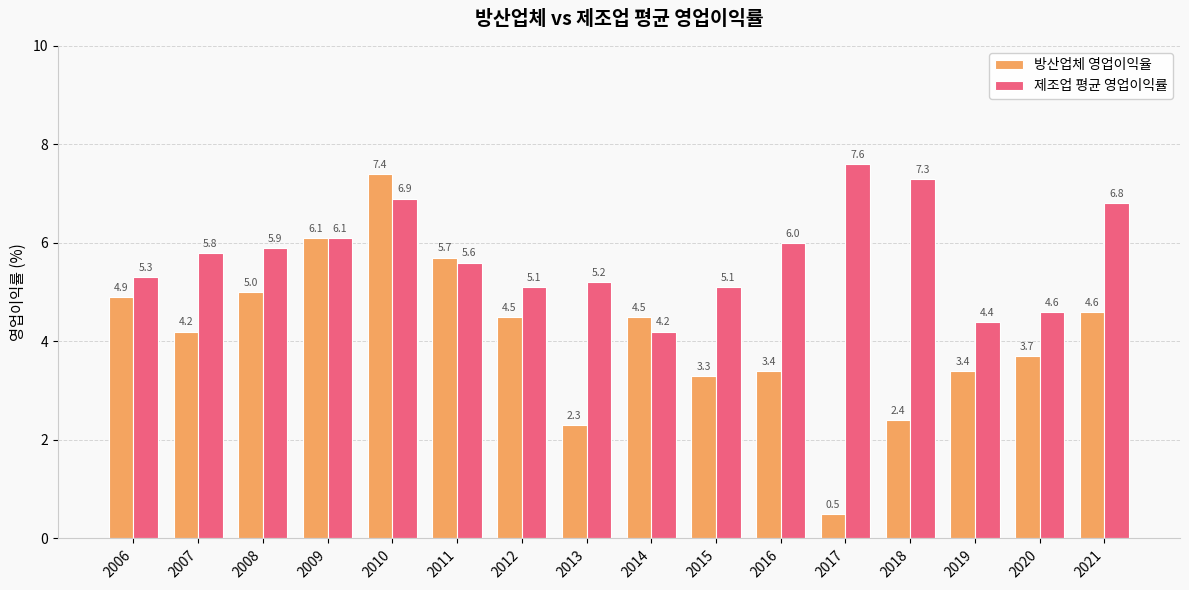

What is the difference between the highest and lowest values at 2014?

0.3